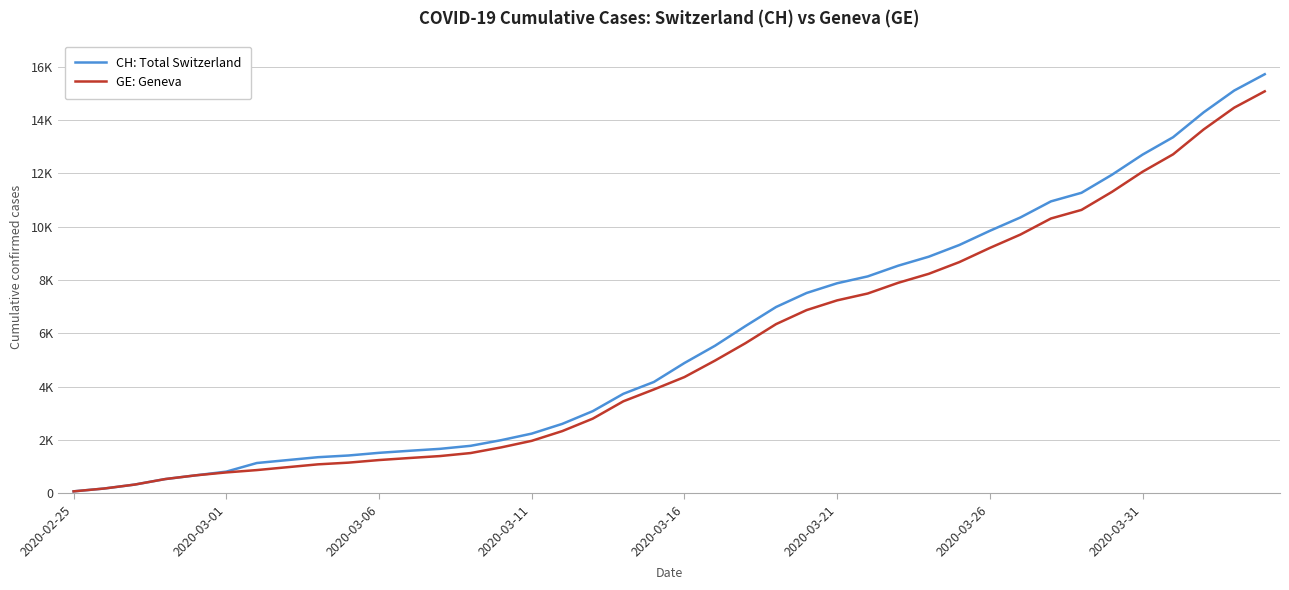

Does the chart have visible grid lines?

Yes